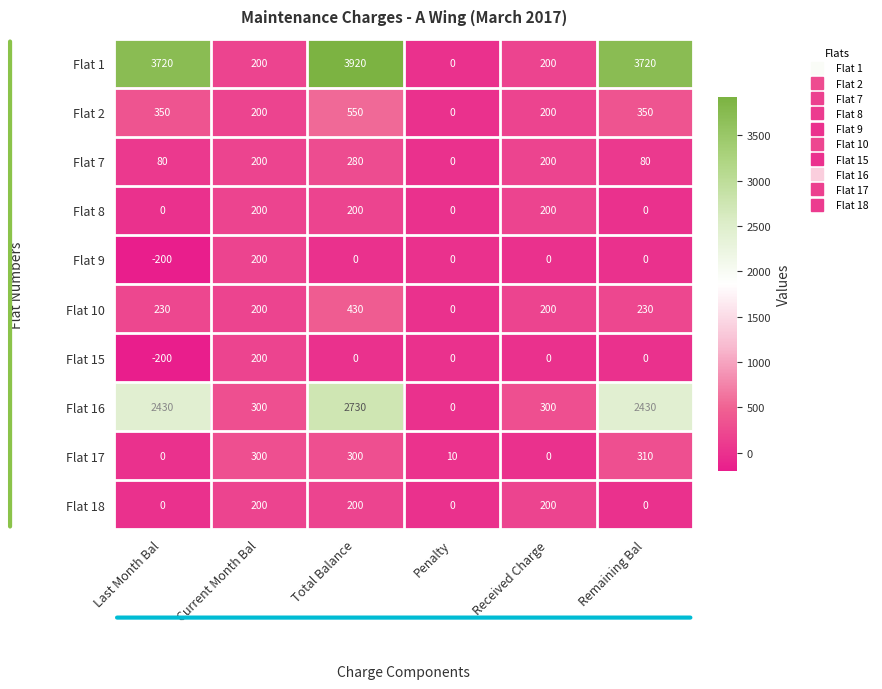

What is the smallest value displayed?

-200